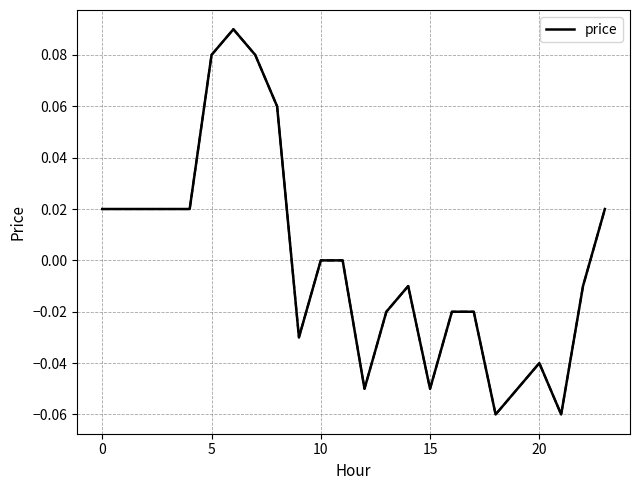

Is this an area chart (filled region under the line)?

No